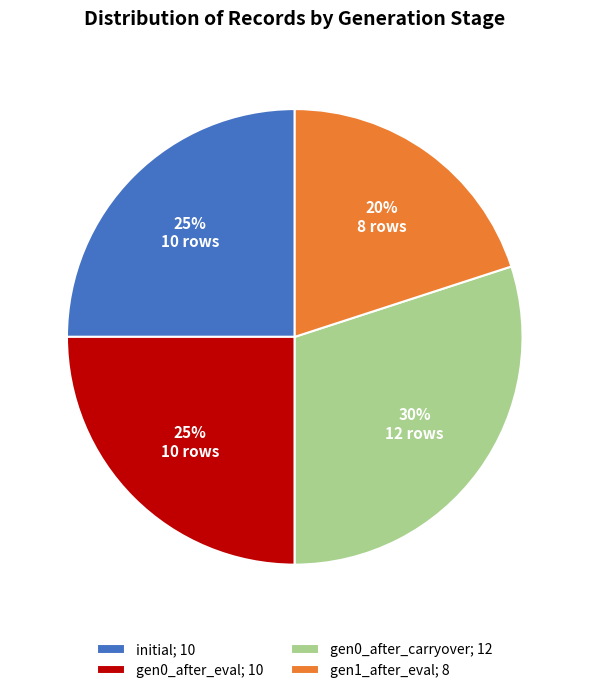

What percentage is the gen0_after_carryover; 12 slice, to the nearest percent?

30%